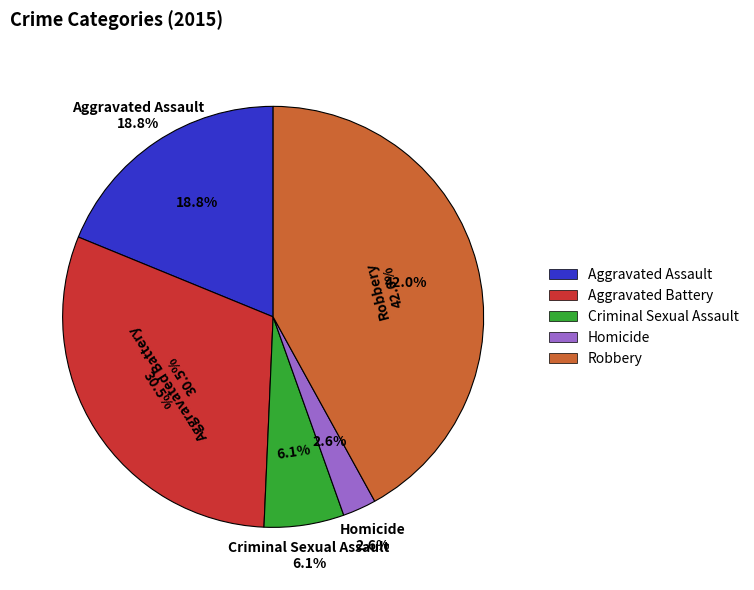

Which category has the biggest portion of the pie?

Robbery